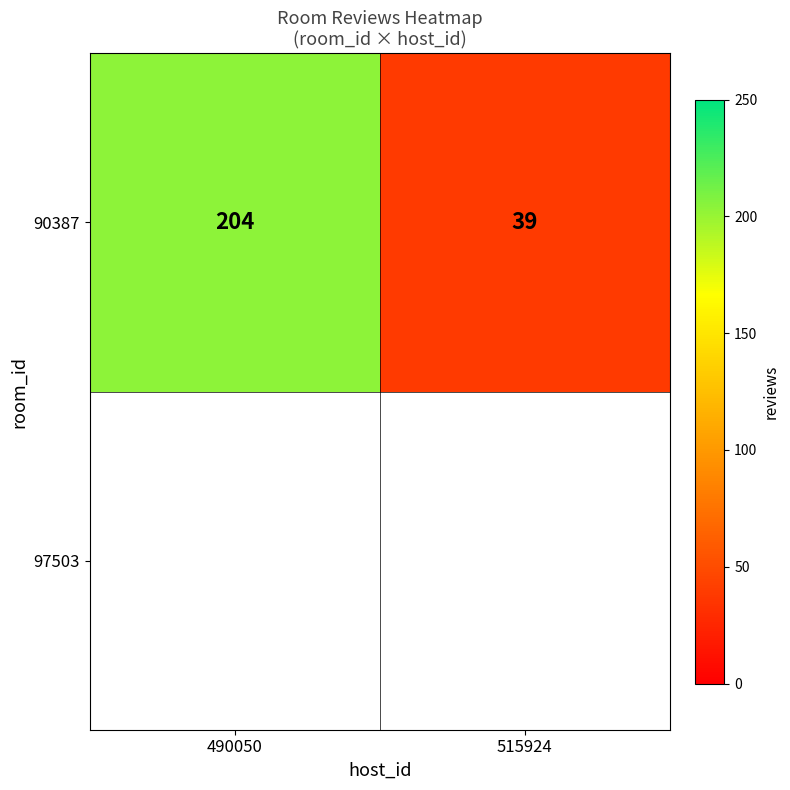

The value at 515924 is 39. True or false?

True